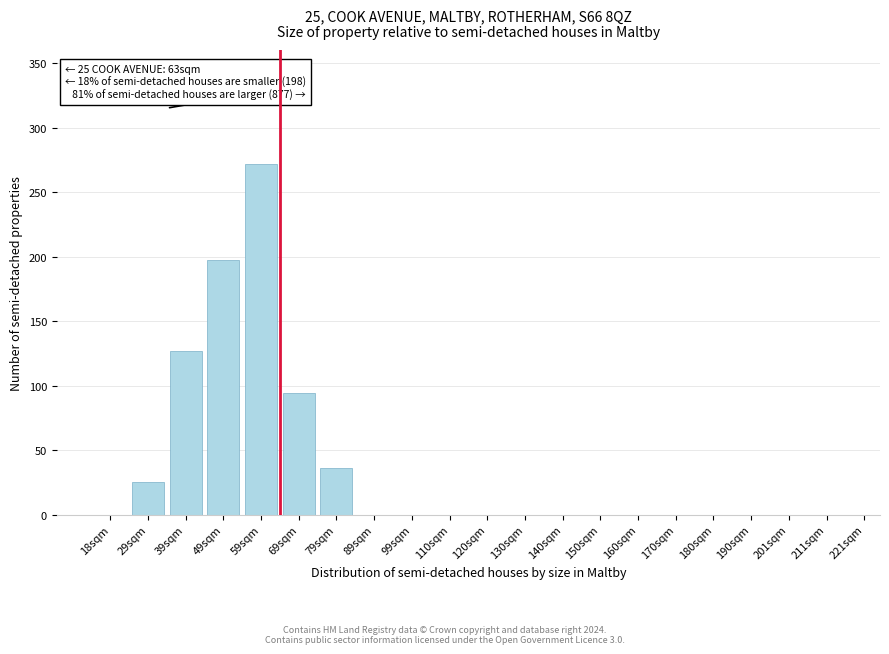

Reading right to left, extract all data points from this chart.

211sqm=0	201sqm=0	190sqm=0	180sqm=0	170sqm=0	160sqm=0	150sqm=0	140sqm=0	130sqm=0	120sqm=0	110sqm=0	99sqm=0	89sqm=0	79sqm=36	69sqm=94	59sqm=272	49sqm=197	39sqm=127	29sqm=25	18sqm=0